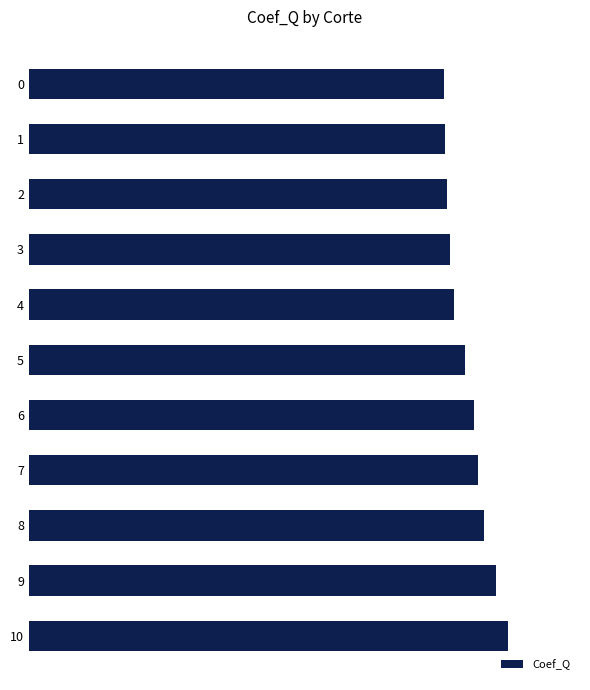

The chart shows a value of 0.6 at 1. True or false?

False